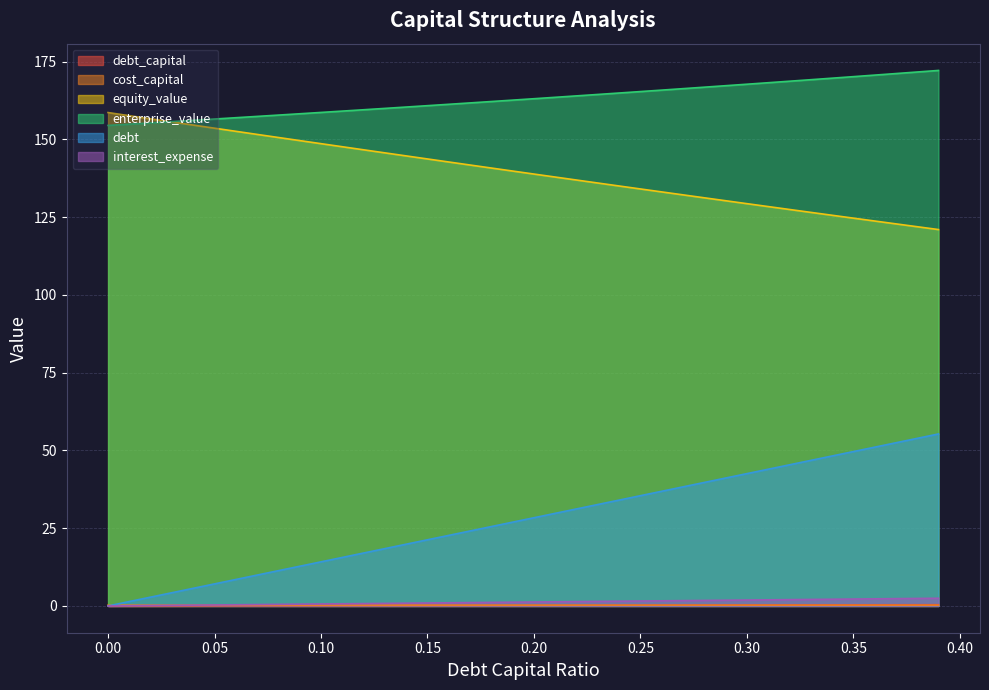

What position from the right is 0.05?

35